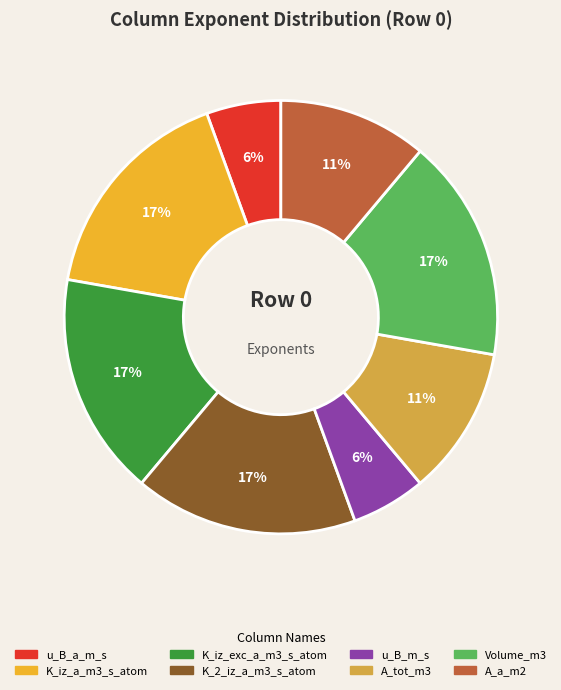

To the nearest percent, what is the difference between the largest and smallest slice percentages?

11%